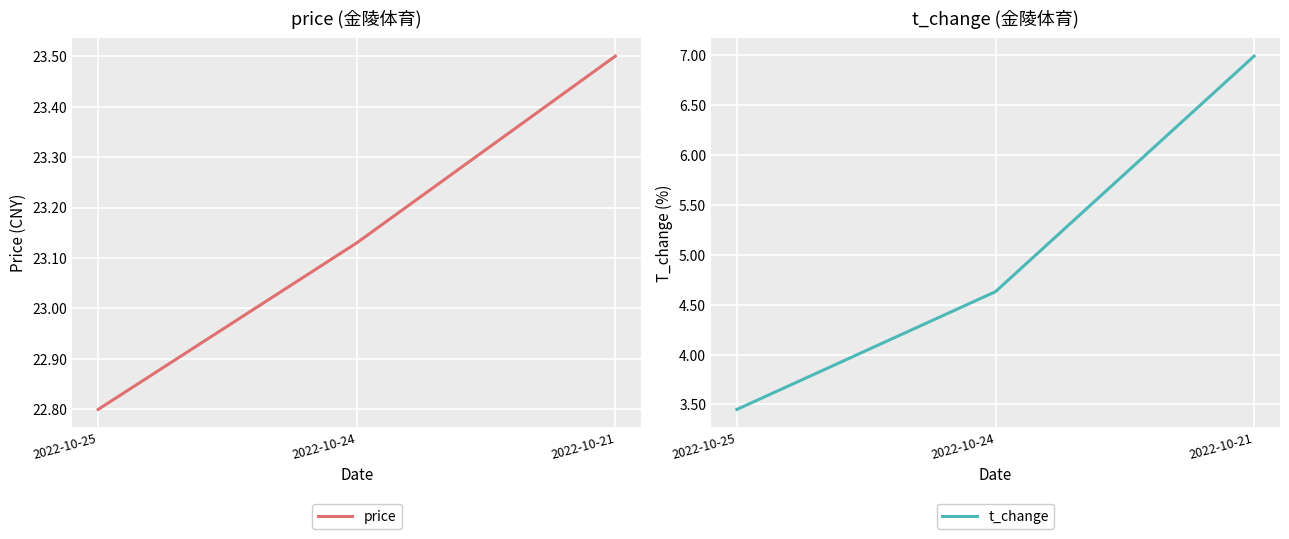

Which has a higher value, 2022-10-25 or 2022-10-21?

2022-10-21